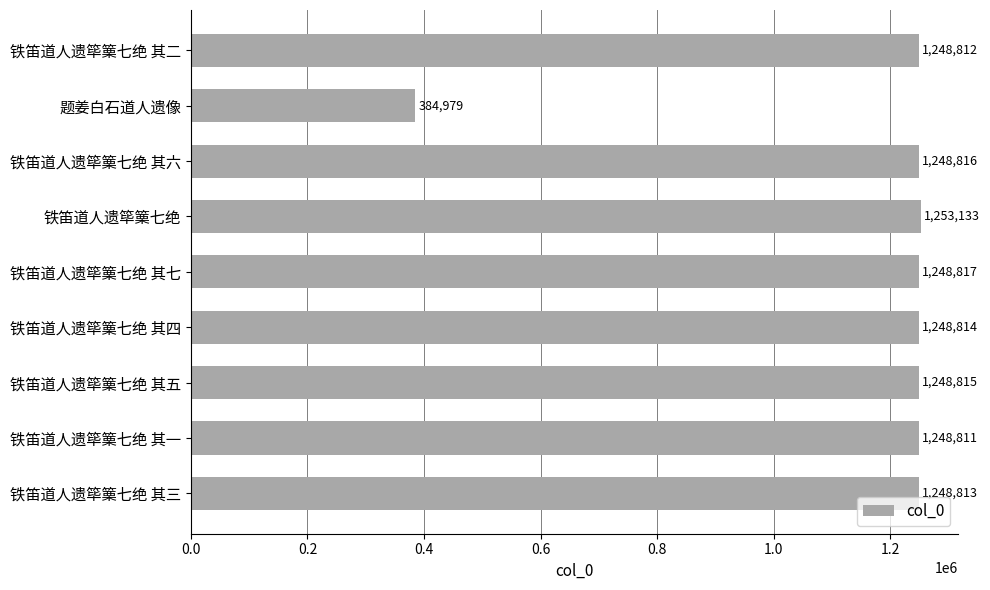

What is the maximum value shown in the chart?

1253133